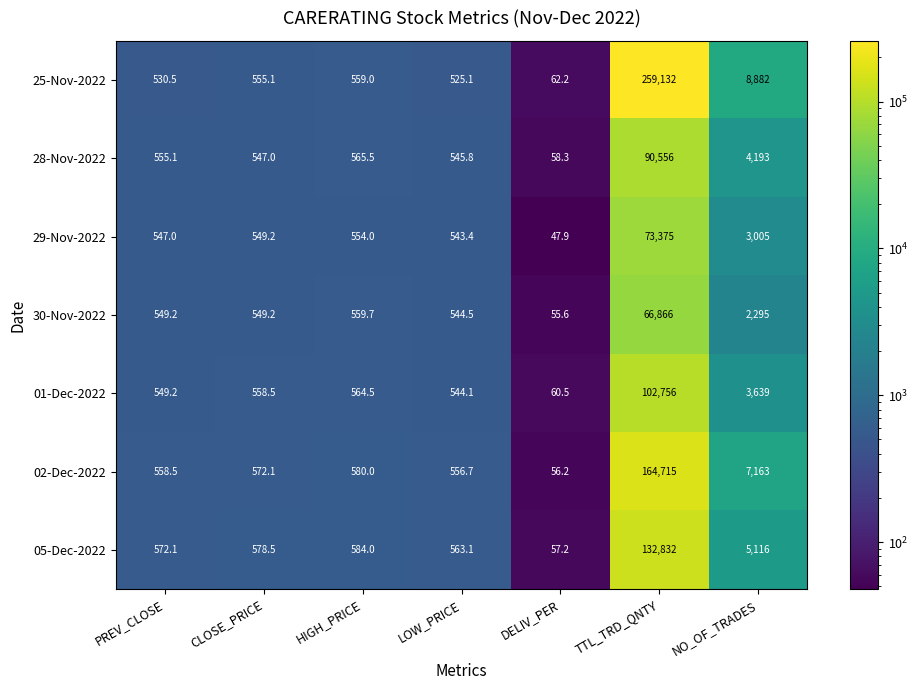

Is the value of 25-Nov-2022 at PREV_CLOSE greater than the value of 28-Nov-2022 at HIGH_PRICE?

No